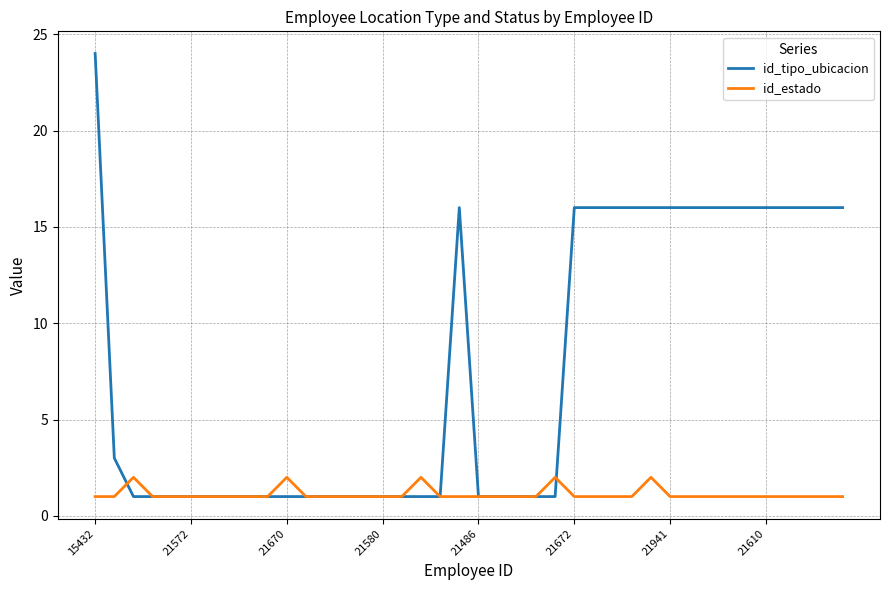

Which series has the largest range (max minus min)?

id_tipo_ubicacion